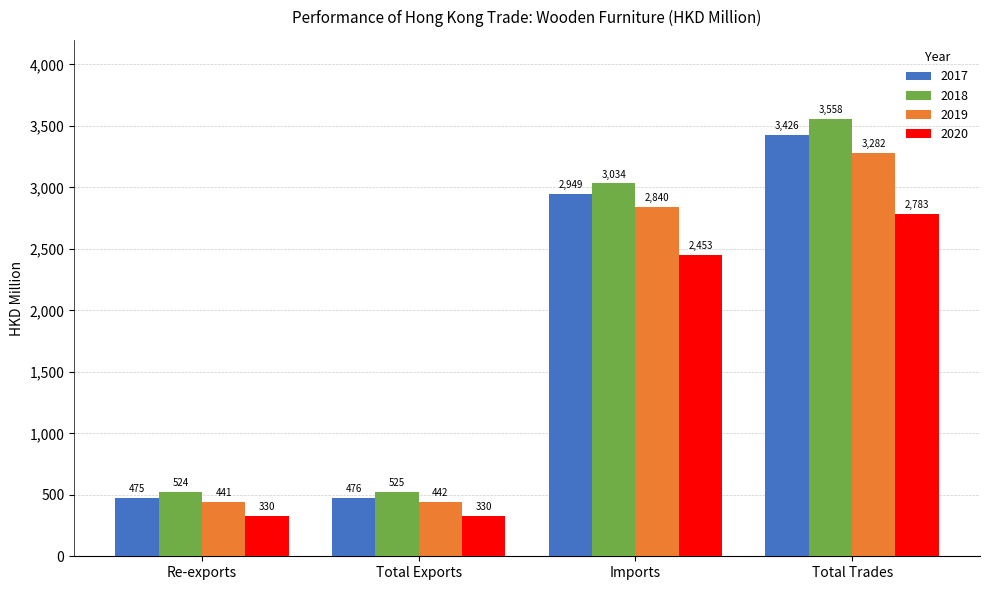

Which series has the widest spread of values?

2018